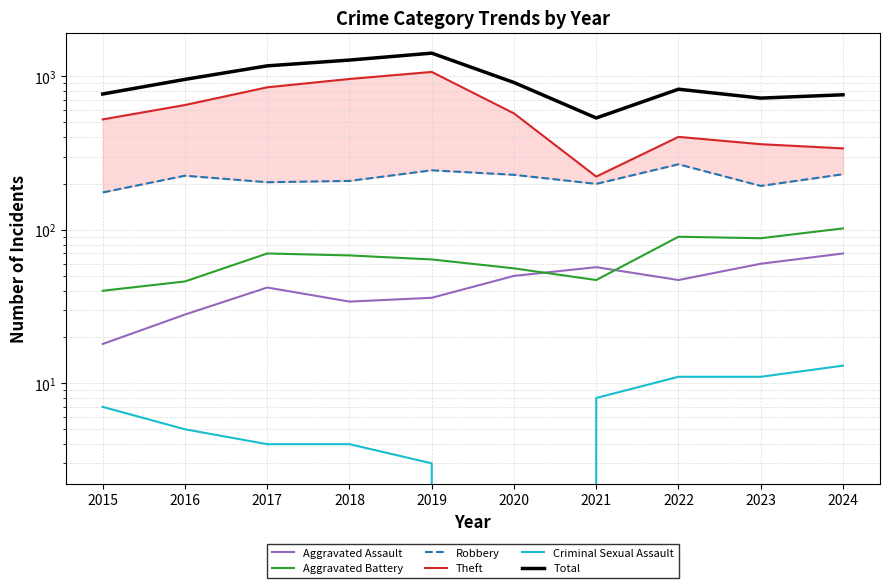

At how many categories does at least one series exceed 1250?

2